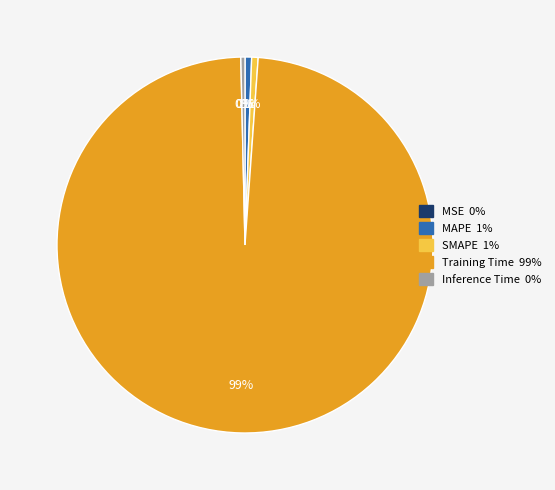

To the nearest percent, what is the difference between the Inference Time and Training Time slice percentages?

98%